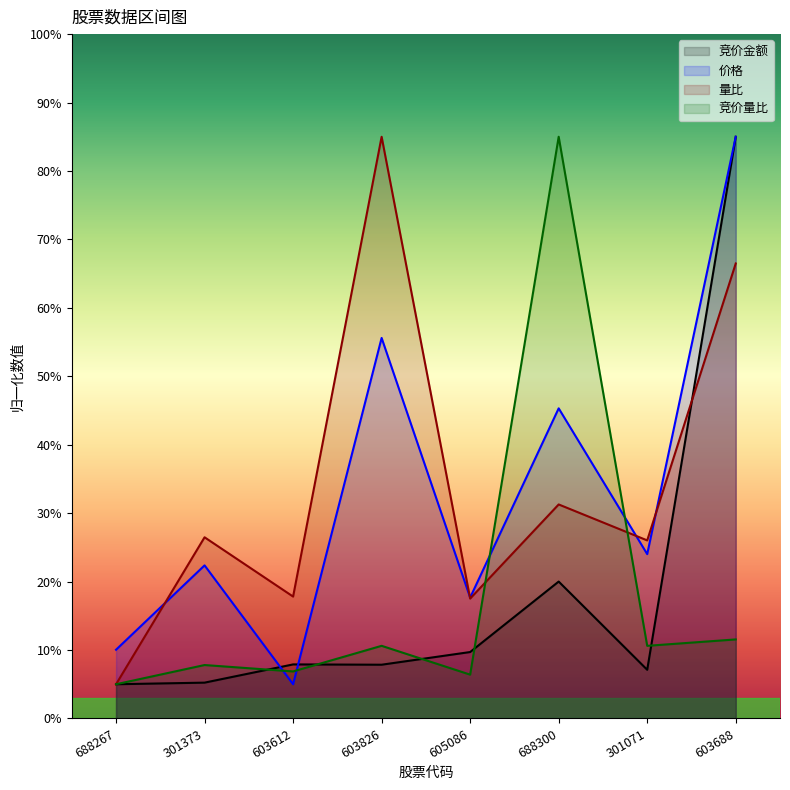

In 竞价金额, how many points are higher than both neighbors (excluding endpoints)?

2